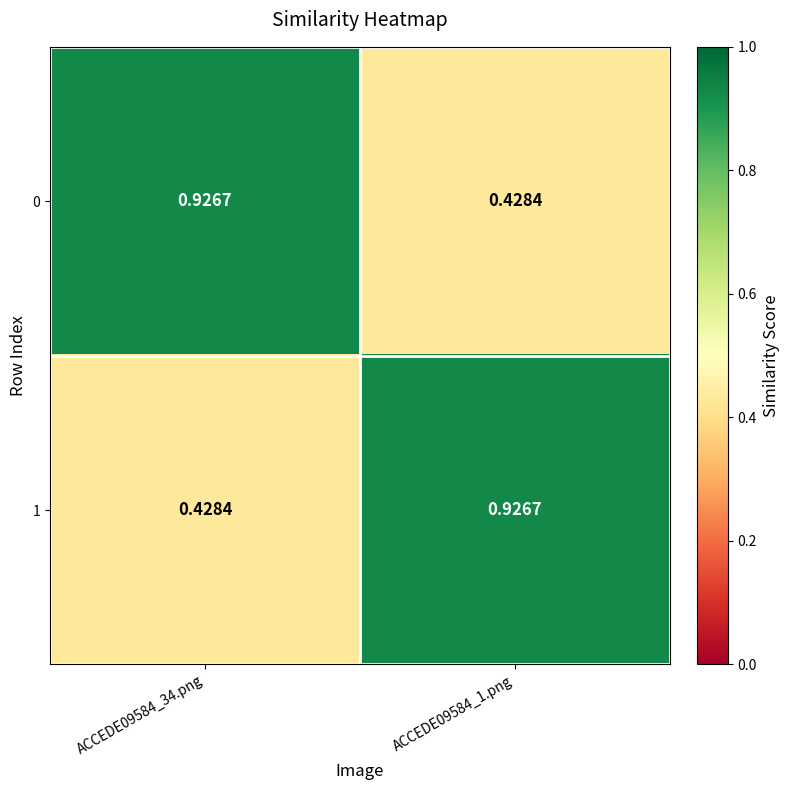

Is the value of 1 at ACCEDE09584_1.png greater than the value of 0 at ACCEDE09584_1.png?

Yes